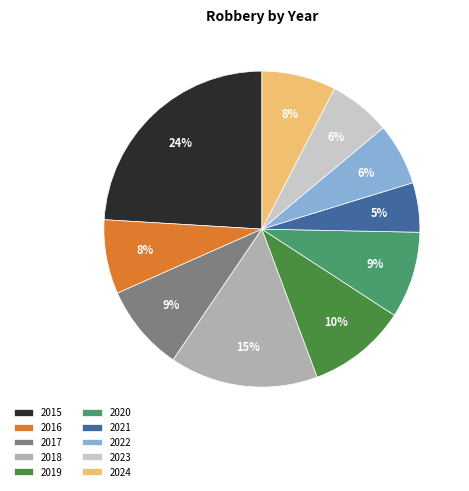

Which has a higher value, 2015 or 2017?

2015